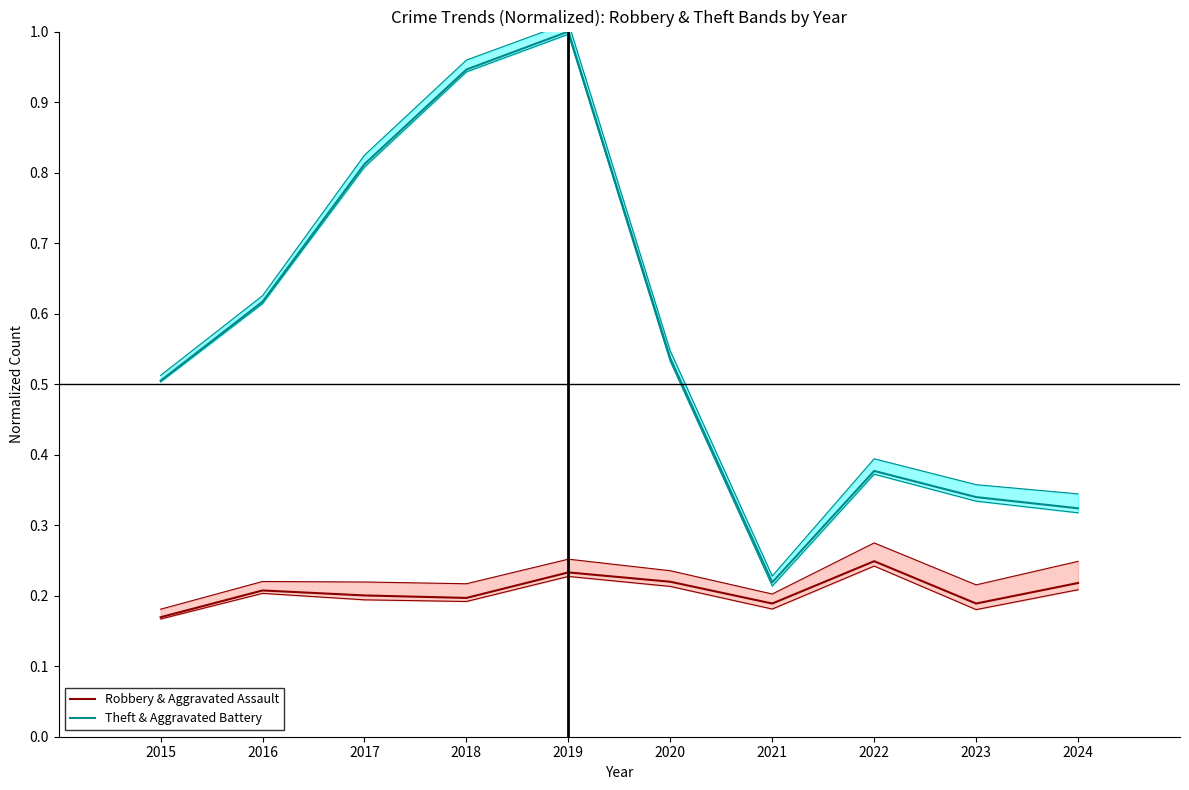

What value does the Theft & Aggravated Battery series have at 2016?

0.6